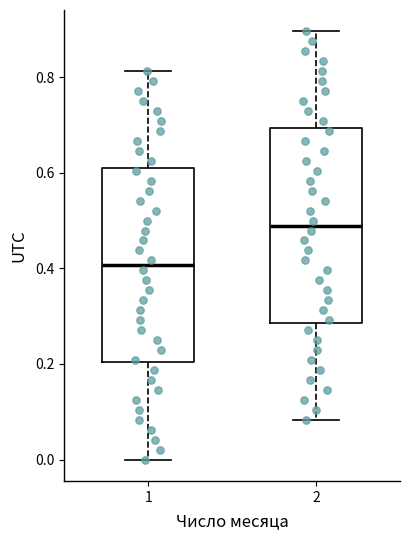

Reading left to right, read every box against the y-axis: the position of its median line, the range the box covers, and the ends of its whiskers. The values are not printed on the chart, so give them approximately, as read against the axis.

1: median 0.40, box 0.20 to 0.60, whiskers 0.00 to 0.82
2: median 0.48, box 0.28 to 0.70, whiskers 0.08 to 0.90